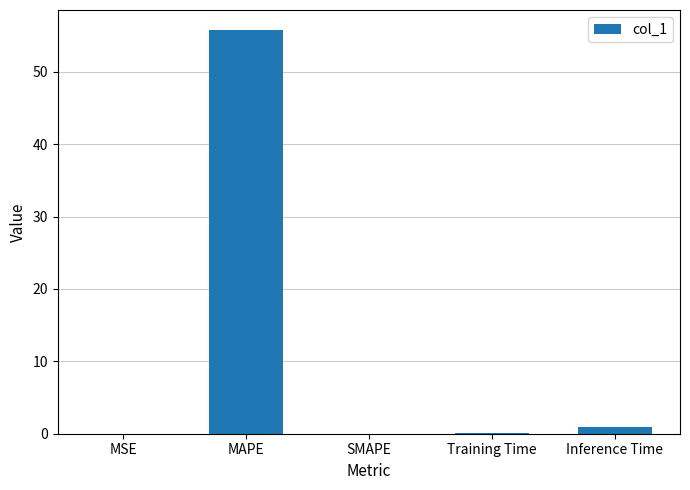

What is the greatest value displayed?

55.7